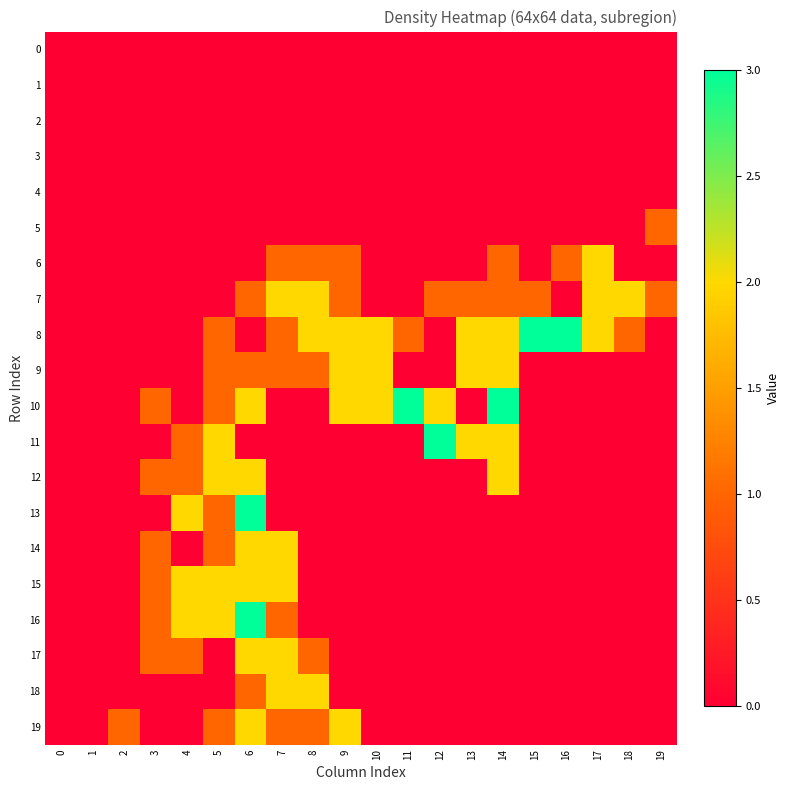

Reading right to left, transcribe all the data shown in this chart.

0: 19=0	18=0	17=0	16=0	15=0	14=0	13=0	12=0	11=0	10=0	9=0	8=0	7=0	6=0	5=0	4=0	3=0	2=0	1=0	0=0
1: 19=0	18=0	17=0	16=0	15=0	14=0	13=0	12=0	11=0	10=0	9=0	8=0	7=0	6=0	5=0	4=0	3=0	2=0	1=0	0=0
2: 19=0	18=0	17=0	16=0	15=0	14=0	13=0	12=0	11=0	10=0	9=0	8=0	7=0	6=0	5=0	4=0	3=0	2=0	1=0	0=0
3: 19=0	18=0	17=0	16=0	15=0	14=0	13=0	12=0	11=0	10=0	9=0	8=0	7=0	6=0	5=0	4=0	3=0	2=0	1=0	0=0
4: 19=0	18=0	17=0	16=0	15=0	14=0	13=0	12=0	11=0	10=0	9=0	8=0	7=0	6=0	5=0	4=0	3=0	2=0	1=0	0=0
5: 19=1	18=0	17=0	16=0	15=0	14=0	13=0	12=0	11=0	10=0	9=0	8=0	7=0	6=0	5=0	4=0	3=0	2=0	1=0	0=0
6: 19=0	18=0	17=2	16=1	15=0	14=1	13=0	12=0	11=0	10=0	9=1	8=1	7=1	6=0	5=0	4=0	3=0	2=0	1=0	0=0
7: 19=1	18=2	17=2	16=0	15=1	14=1	13=1	12=1	11=0	10=0	9=1	8=2	7=2	6=1	5=0	4=0	3=0	2=0	1=0	0=0
8: 19=0	18=1	17=2	16=3	15=3	14=2	13=2	12=0	11=1	10=2	9=2	8=2	7=1	6=0	5=1	4=0	3=0	2=0	1=0	0=0
9: 19=0	18=0	17=0	16=0	15=0	14=2	13=2	12=0	11=0	10=2	9=2	8=1	7=1	6=1	5=1	4=0	3=0	2=0	1=0	0=0
10: 19=0	18=0	17=0	16=0	15=0	14=3	13=0	12=2	11=3	10=2	9=2	8=0	7=0	6=2	5=1	4=0	3=1	2=0	1=0	0=0
11: 19=0	18=0	17=0	16=0	15=0	14=2	13=2	12=3	11=0	10=0	9=0	8=0	7=0	6=0	5=2	4=1	3=0	2=0	1=0	0=0
12: 19=0	18=0	17=0	16=0	15=0	14=2	13=0	12=0	11=0	10=0	9=0	8=0	7=0	6=2	5=2	4=1	3=1	2=0	1=0	0=0
13: 19=0	18=0	17=0	16=0	15=0	14=0	13=0	12=0	11=0	10=0	9=0	8=0	7=0	6=3	5=1	4=2	3=0	2=0	1=0	0=0
14: 19=0	18=0	17=0	16=0	15=0	14=0	13=0	12=0	11=0	10=0	9=0	8=0	7=2	6=2	5=1	4=0	3=1	2=0	1=0	0=0
15: 19=0	18=0	17=0	16=0	15=0	14=0	13=0	12=0	11=0	10=0	9=0	8=0	7=2	6=2	5=2	4=2	3=1	2=0	1=0	0=0
16: 19=0	18=0	17=0	16=0	15=0	14=0	13=0	12=0	11=0	10=0	9=0	8=0	7=1	6=3	5=2	4=2	3=1	2=0	1=0	0=0
17: 19=0	18=0	17=0	16=0	15=0	14=0	13=0	12=0	11=0	10=0	9=0	8=1	7=2	6=2	5=0	4=1	3=1	2=0	1=0	0=0
18: 19=0	18=0	17=0	16=0	15=0	14=0	13=0	12=0	11=0	10=0	9=0	8=2	7=2	6=1	5=0	4=0	3=0	2=0	1=0	0=0
19: 19=0	18=0	17=0	16=0	15=0	14=0	13=0	12=0	11=0	10=0	9=2	8=1	7=1	6=2	5=1	4=0	3=0	2=1	1=0	0=0